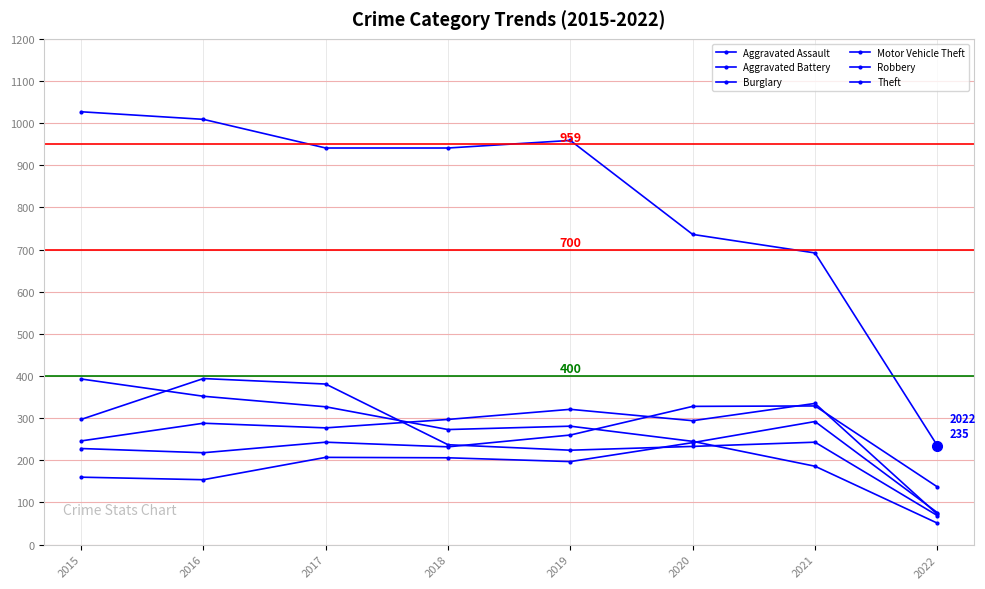

At which category is the sum across all series the highest?

2016